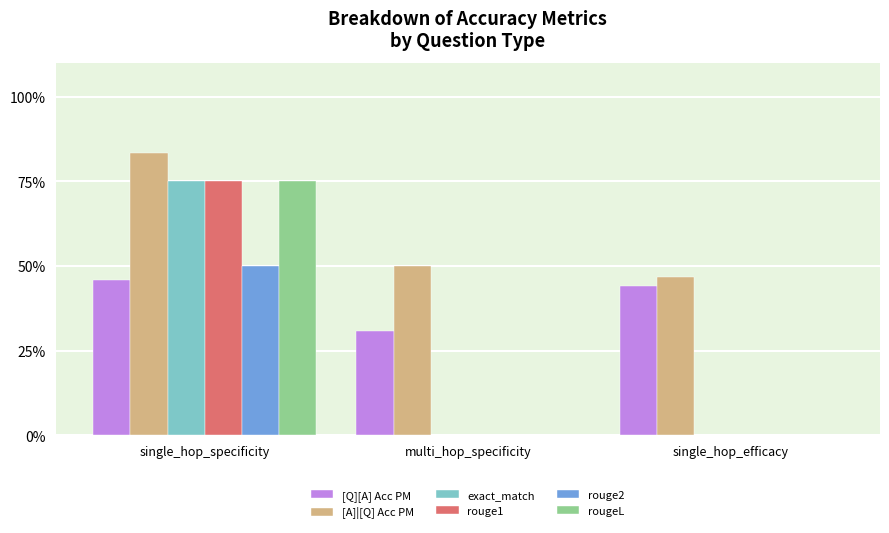

What is the label of the 1st bar from the left?

single_hop_specificity